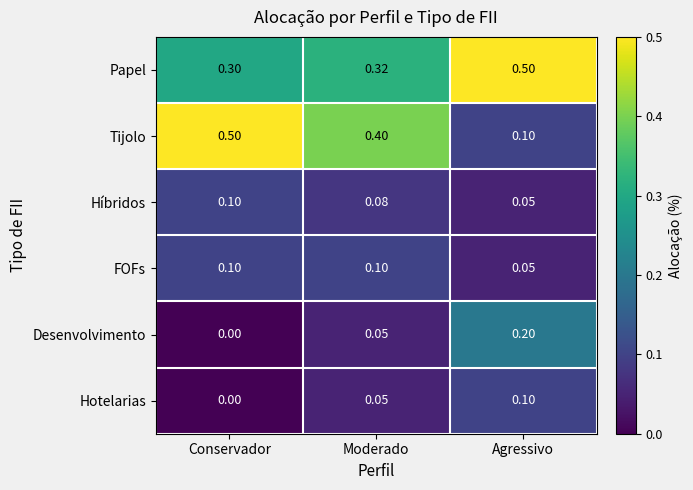

Rank the categories by Hotelarias value from highest to lowest.

Agressivo, Moderado, Conservador